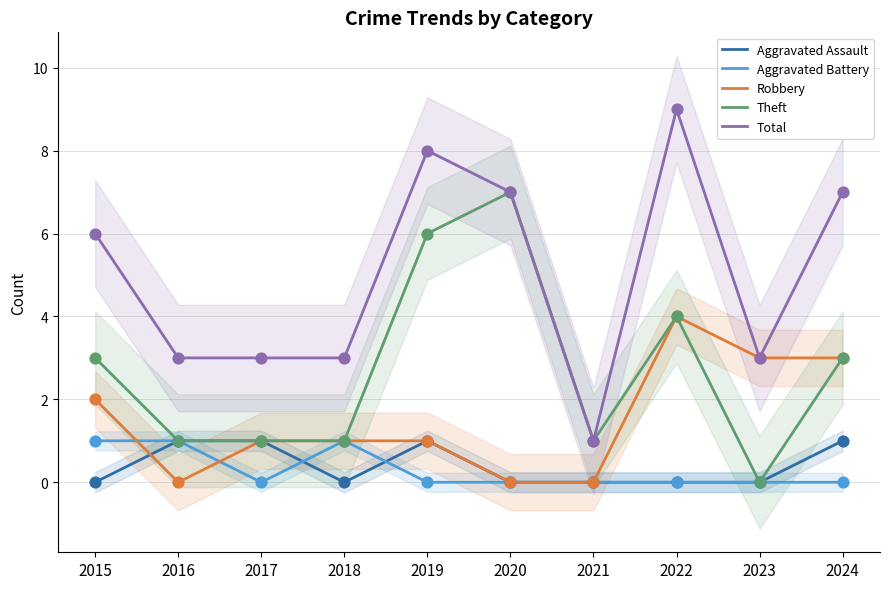

At which category is the sum across all series the highest?

2022